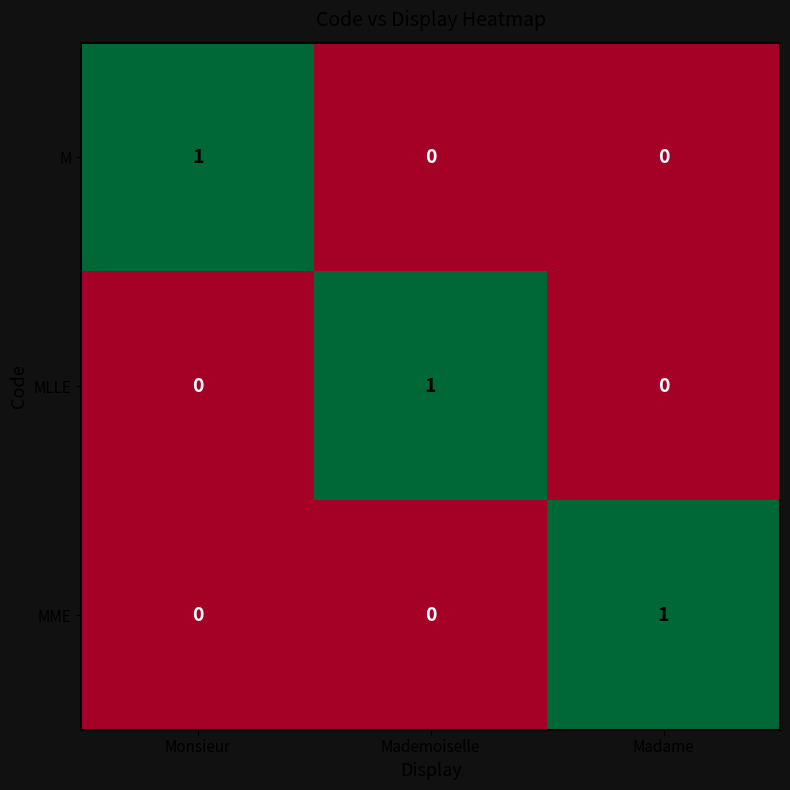

True or false: MME has a value of 0 at Mademoiselle.

True